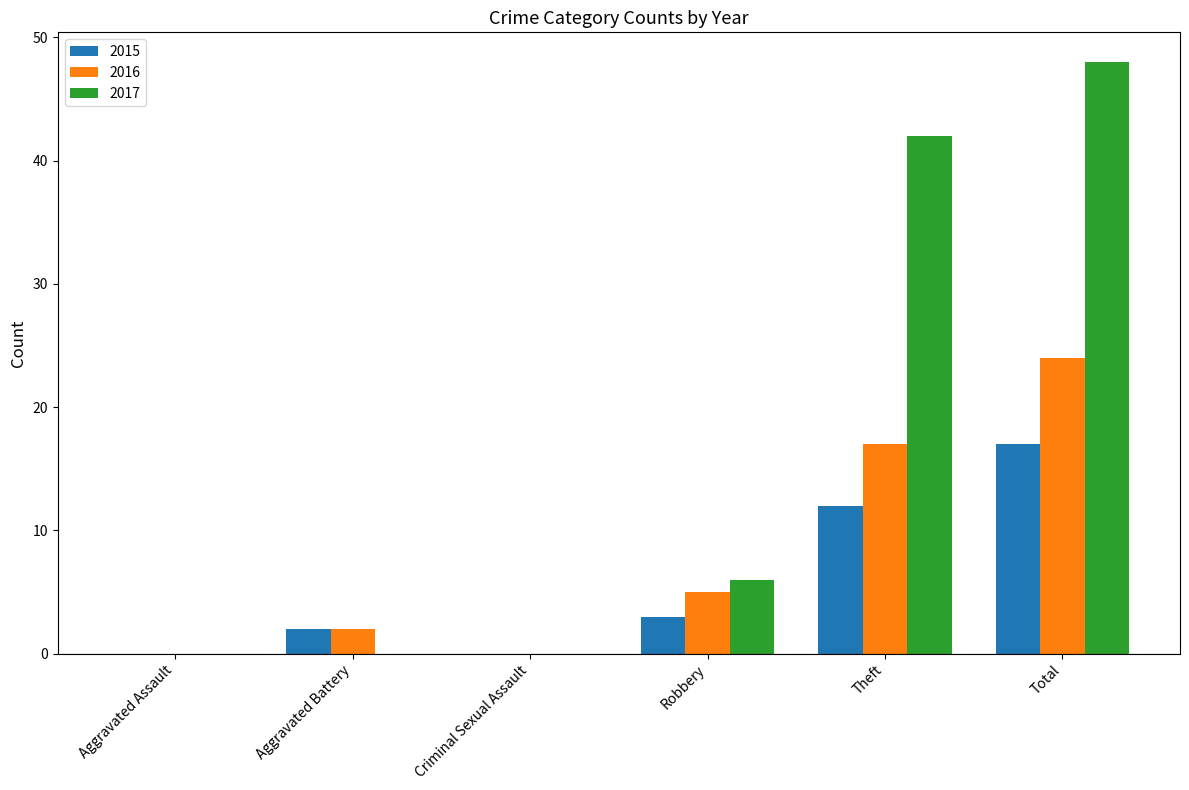

At which label does 2015 reach its peak?

Total